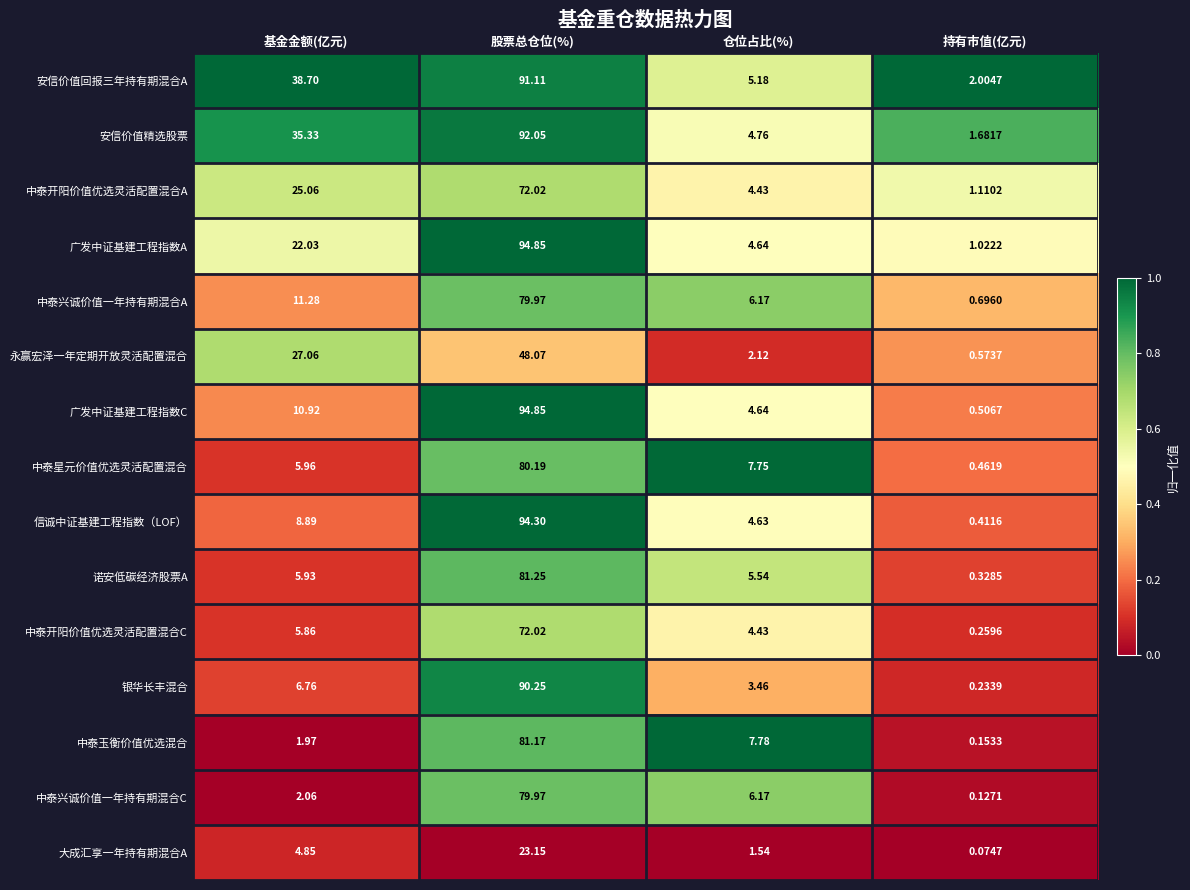

Which series has the largest total across all categories?

安信价值回报三年持有期混合A